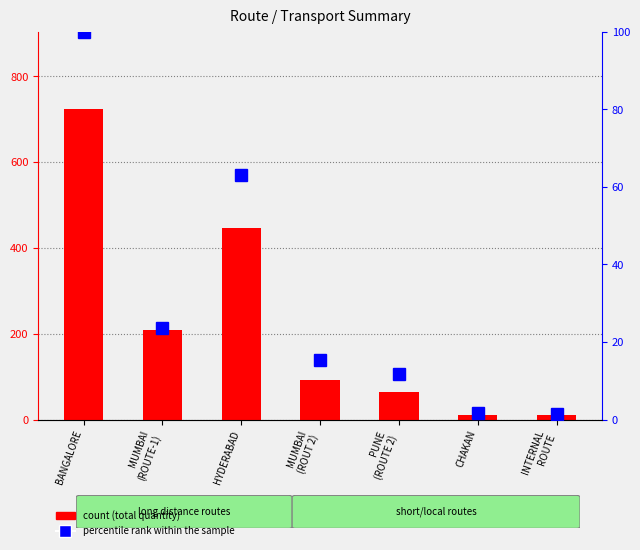

What is the label of the 7th bar from the left?

INTERNAL
ROUTE